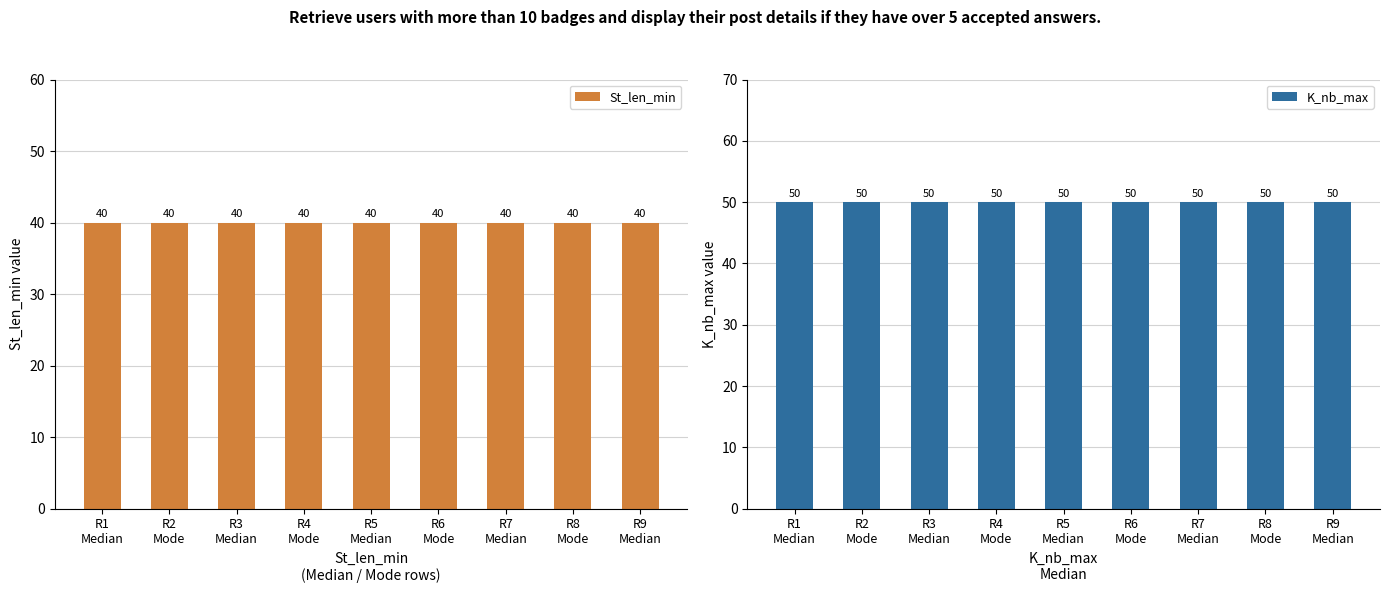

Reading right to left, transcribe all the data shown in this chart.

St_len_min: R9
Median=40	R8
Mode=40	R7
Median=40	R6
Mode=40	R5
Median=40	R4
Mode=40	R3
Median=40	R2
Mode=40	R1
Median=40
K_nb_max: R9
Median=50	R8
Mode=50	R7
Median=50	R6
Mode=50	R5
Median=50	R4
Mode=50	R3
Median=50	R2
Mode=50	R1
Median=50